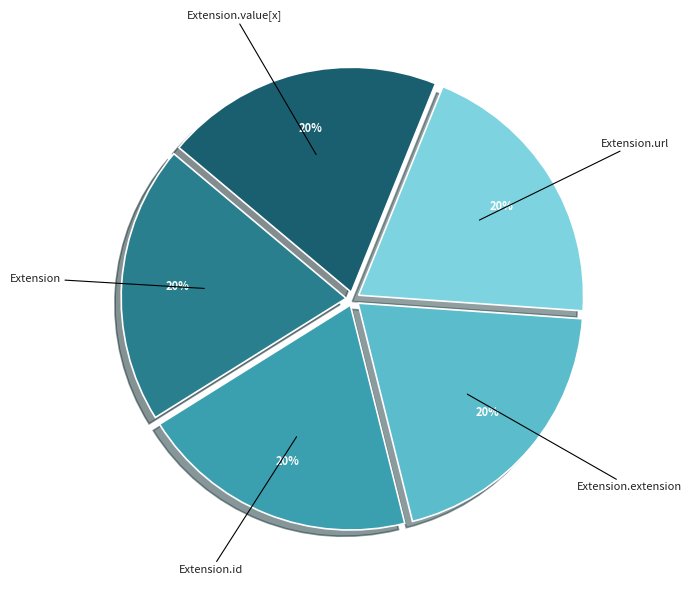

Is there a majority slice in this chart?

No